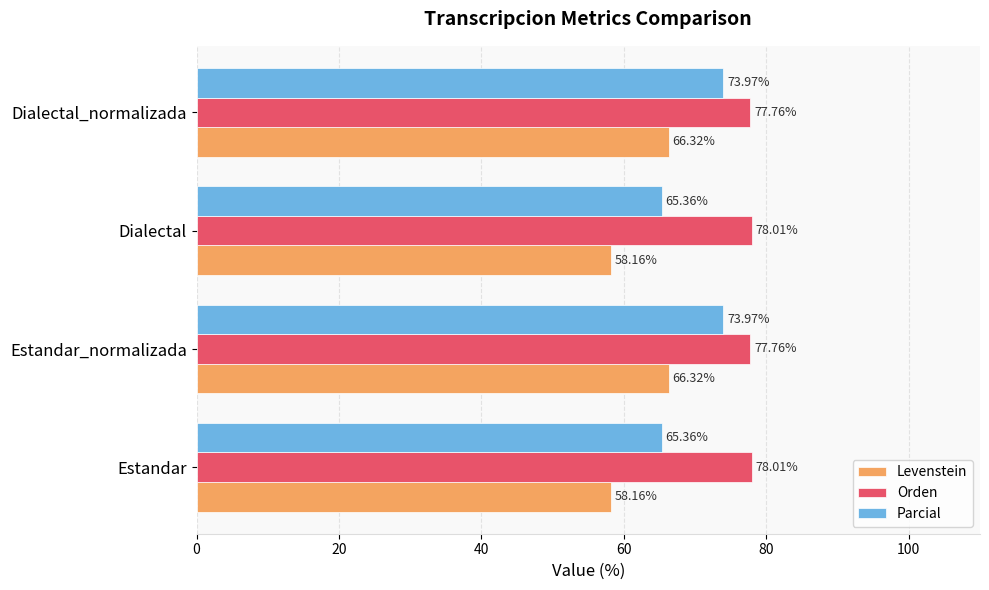

What is the total value across all series at Dialectal?

201.5